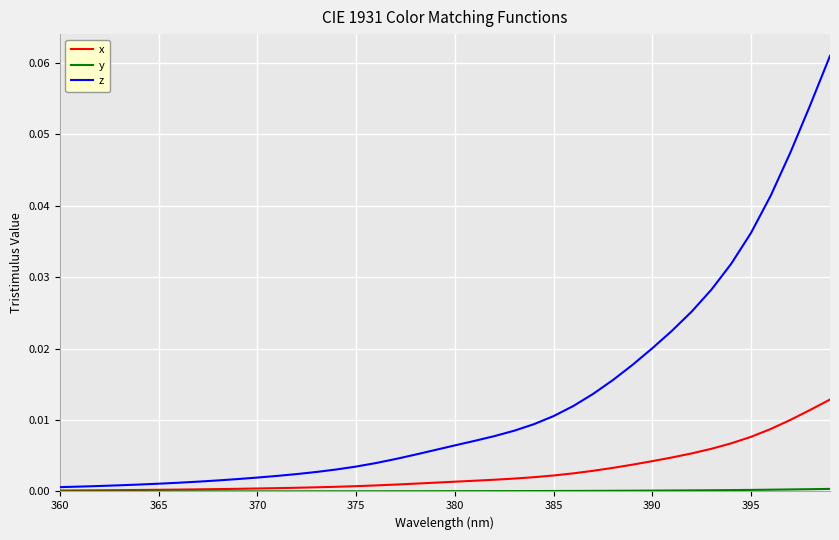

Which series has the largest range (max minus min)?

z